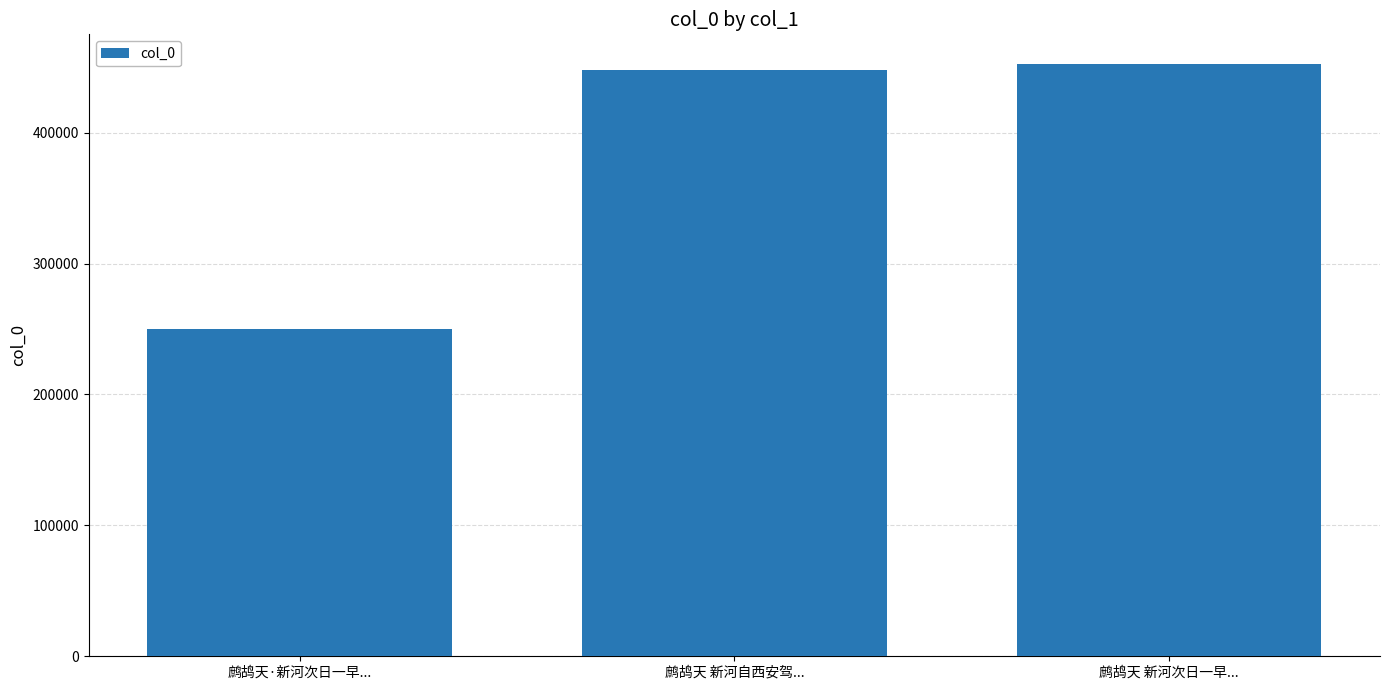

What is the difference between the values at 鹧鸪天 新河自西安驾... and 鹧鸪天·新河次日一早...?

197494